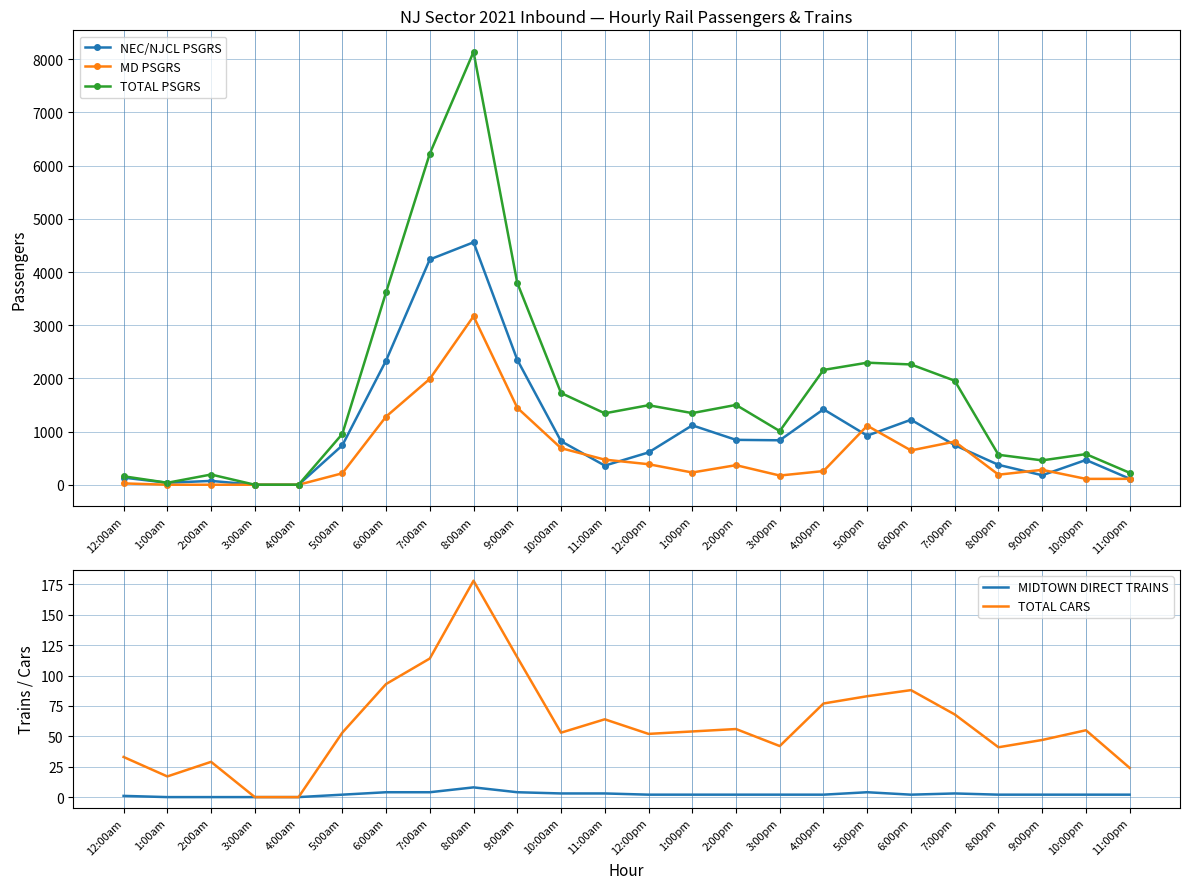

Reading right to left, transcribe all the data shown in this chart.

NEC/NJCL PSGRS: 113	466	178	374	744	1222	923	1419	836	844	1117	607	360	819	2349	4559	4236	2335	740	0	0	72	37	134
MD PSGRS: 111	110	280	189	811	645	1110	257	173	368	230	386	472	688	1447	3168	1990	1281	215	0	0	0	0	25
TOTAL PSGRS: 224	576	458	563	1956	2262	2295	2159	1009	1501	1347	1495	1343	1725	3796	8138	6226	3617	955	0	0	192	37	159
MIDTOWN DIRECT TRAINS: 2	2	2	2	3	2	4	2	2	2	2	2	3	3	4	8	4	4	2	0	0	0	0	1
TOTAL CARS: 24	55	47	41	68	88	83	77	42	56	54	52	64	53	115	178	114	93	53	0	0	29	17	33